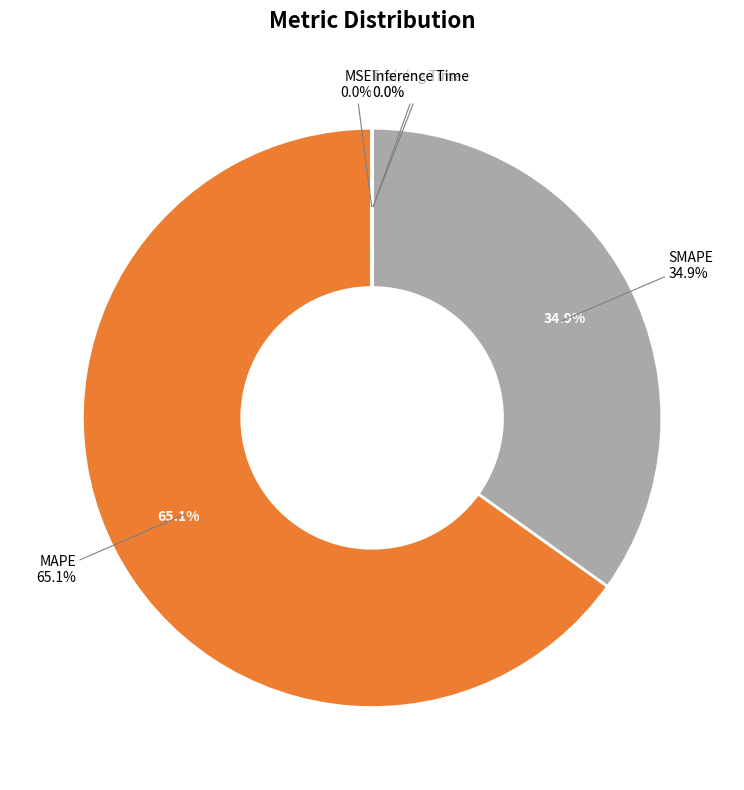

Rank the categories by value from highest to lowest.

MAPE, SMAPE, MSE, Training Time, Inference Time